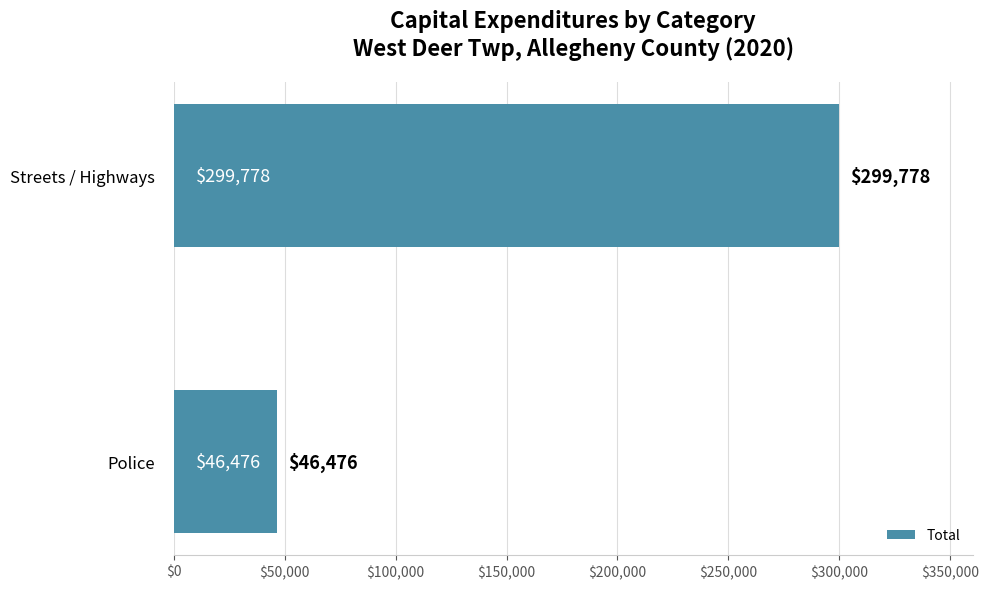

The chart shows a value of 201078 at Streets / Highways. True or false?

False